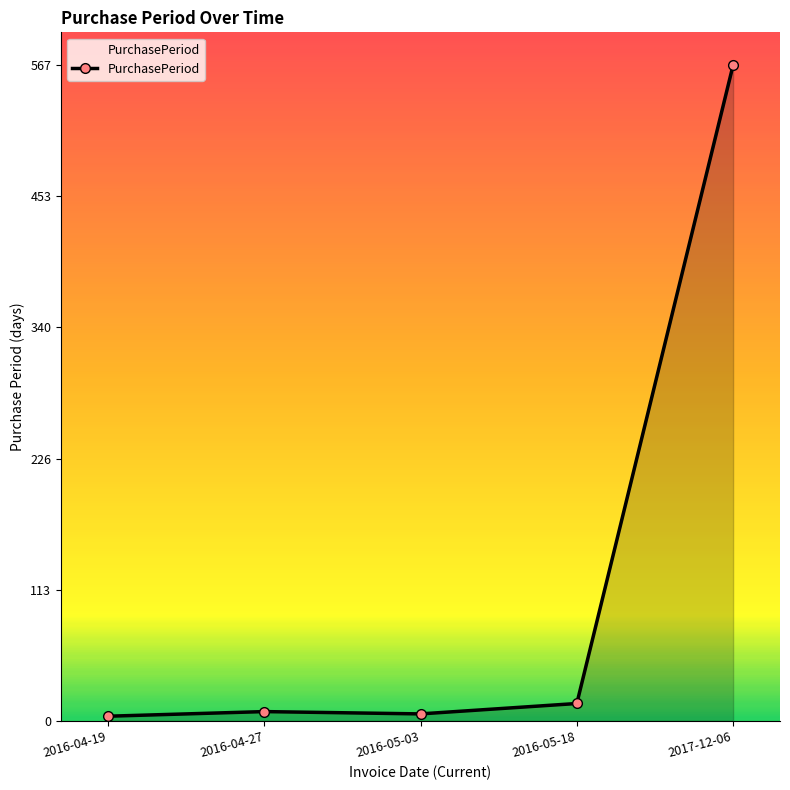

Where is the data nearest to the value 285?

2016-05-18